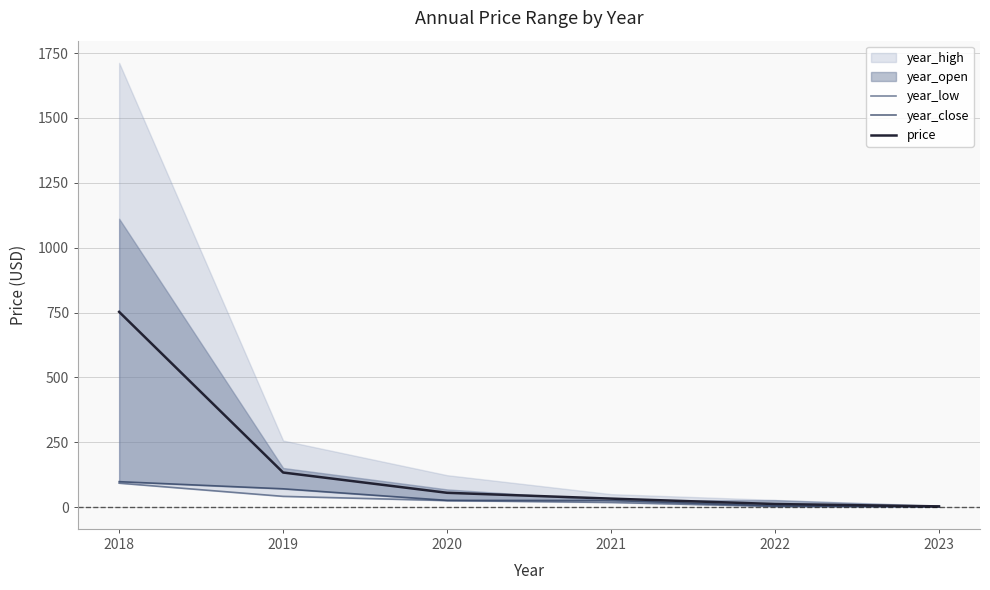

Is the value of year_close at 2020 greater than the value of price at 2022?

Yes